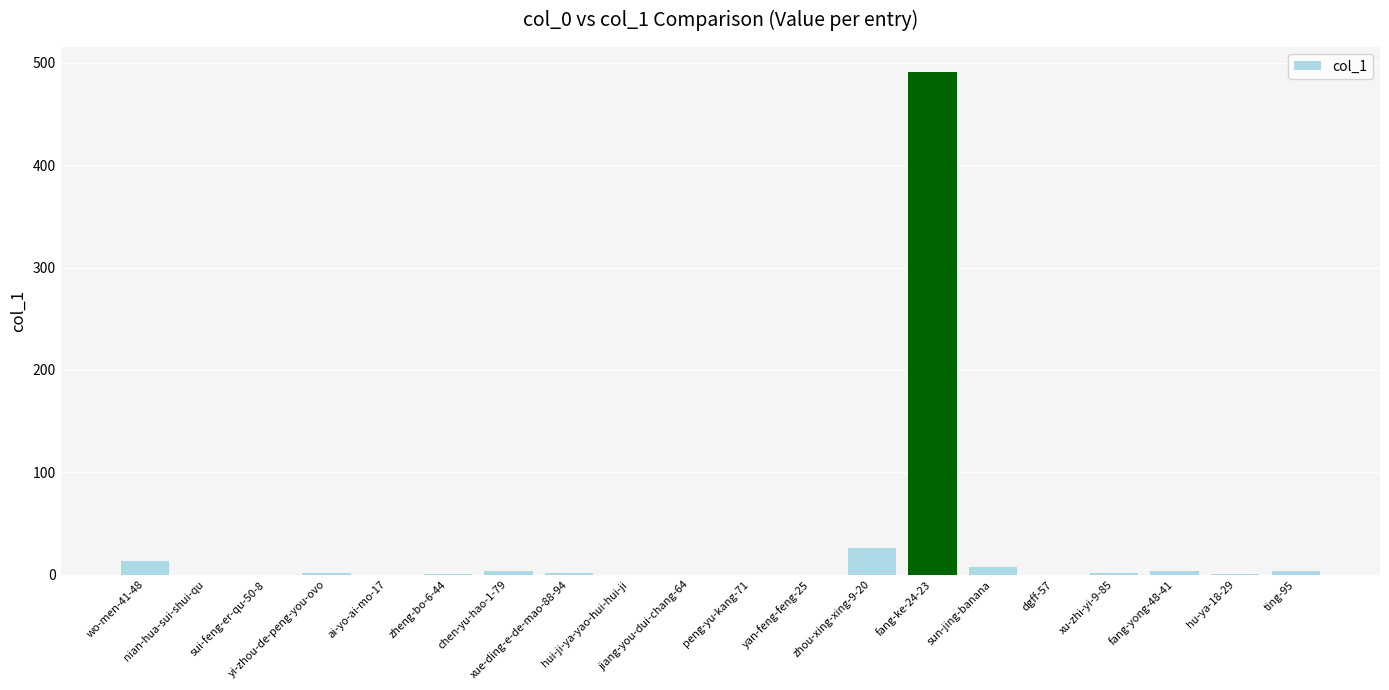

What is the greatest value displayed?

491